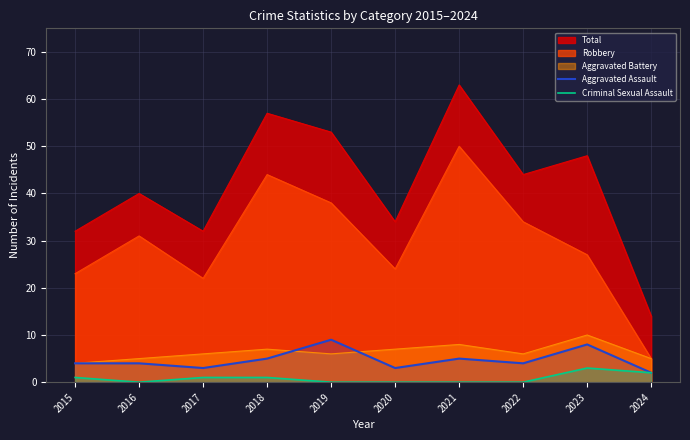

Rank the series by their maximum value, from highest to lowest.

Total, Robbery, Aggravated Battery, Aggravated Assault, Criminal Sexual Assault